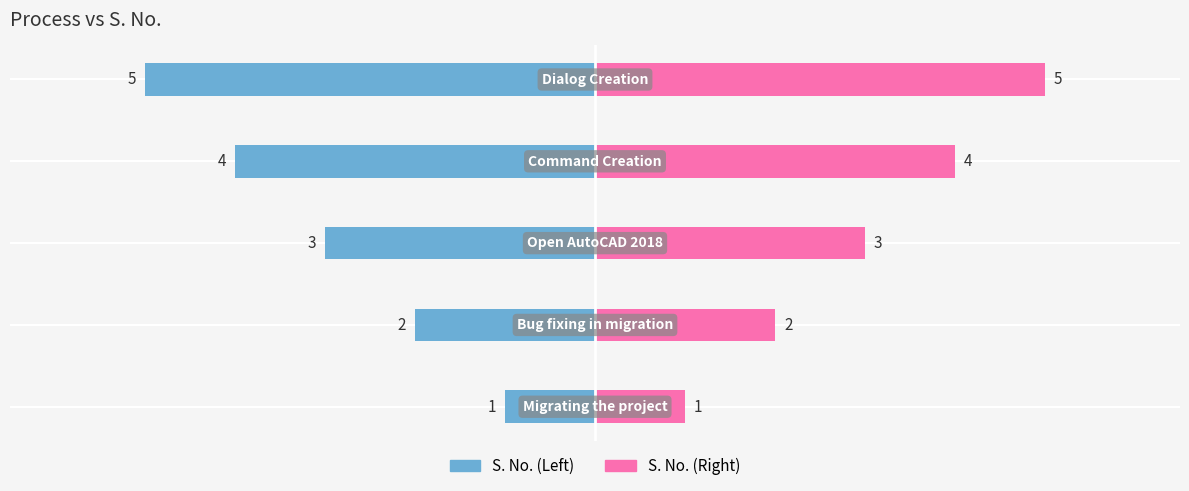

Reading right to left, list all the values displayed in this chart.

S. No. (Left): 4=-5	3=-4	2=-3	1=-2	0=-1
S. No. (Right): 4=5	3=4	2=3	1=2	0=1